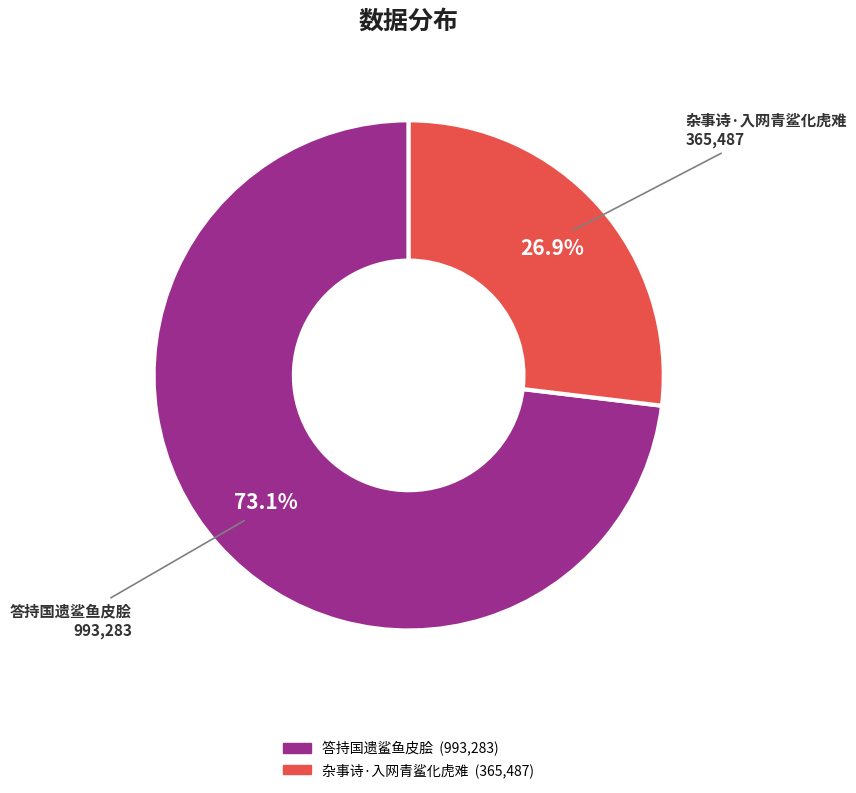

What percentage is the 答持国遗鲨鱼皮脍 slice, to the nearest percent?

73%